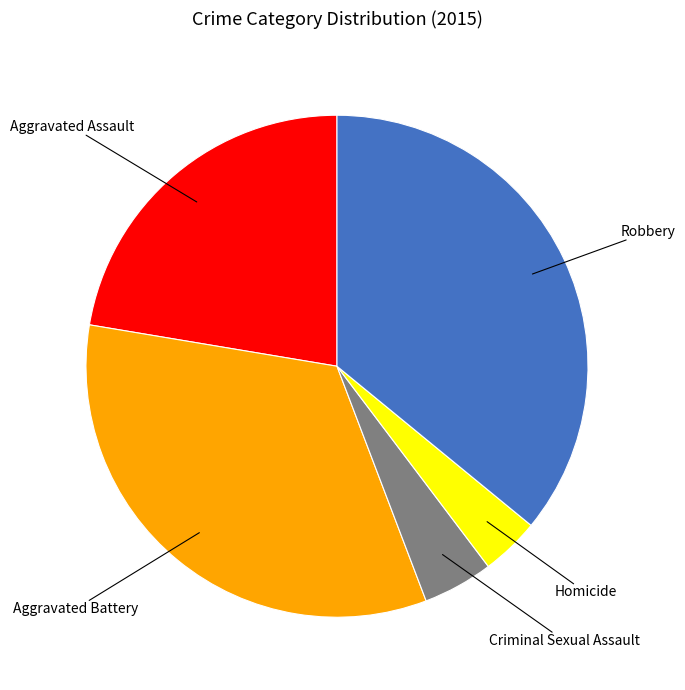

What is the ratio of the value at Criminal Sexual Assault to the value at Homicide?

1.2